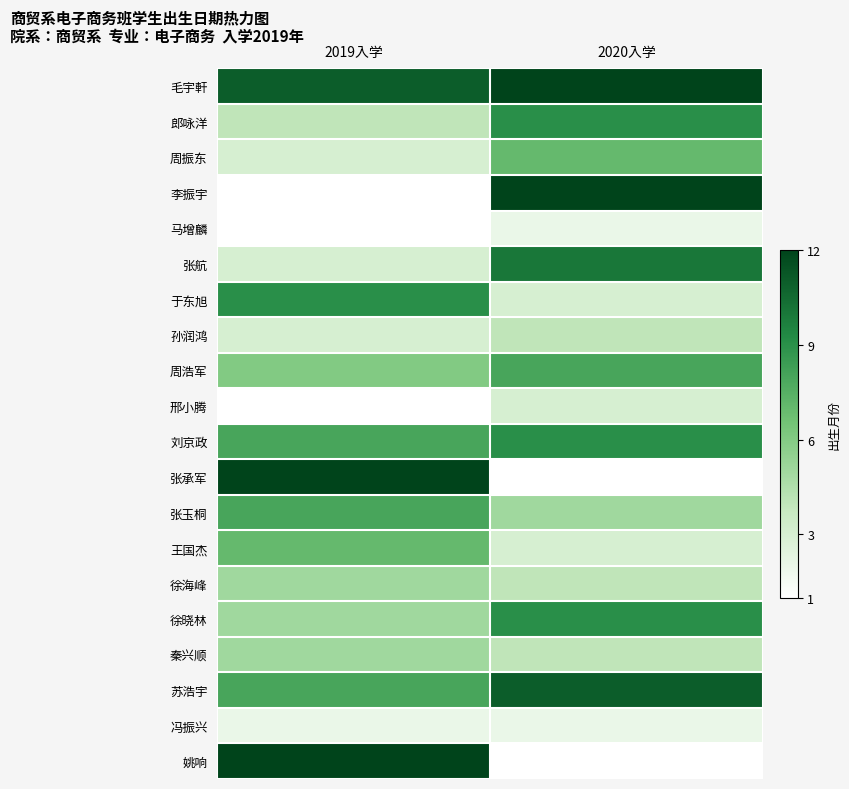

List the series in order of their peak value, highest first.

毛宇軒, 李振宇, 张承军, 姚响, 苏浩宇, 张航, 郎咏洋, 于东旭, 刘京政, 徐晓林, 周浩军, 张玉桐, 周振东, 王国杰, 徐海峰, 秦兴顺, 孙润鸿, 邢小腾, 马增麟, 冯振兴